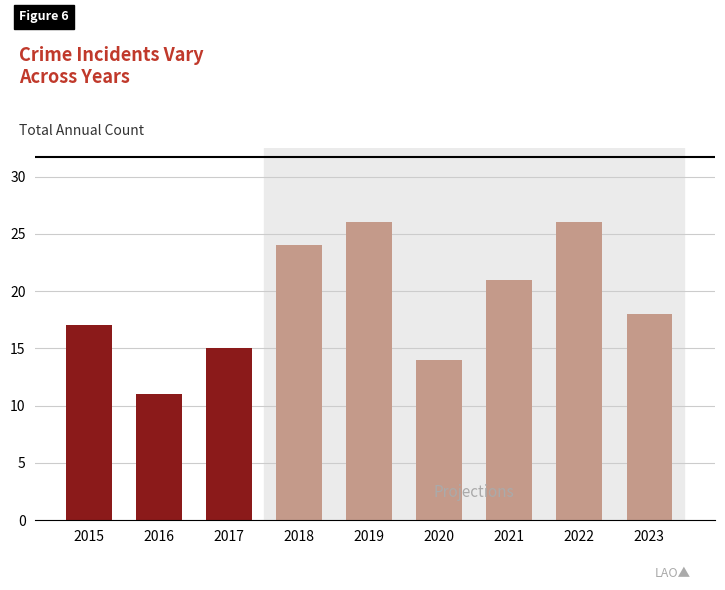

What is the change in value from 2015 to 2022?

+9